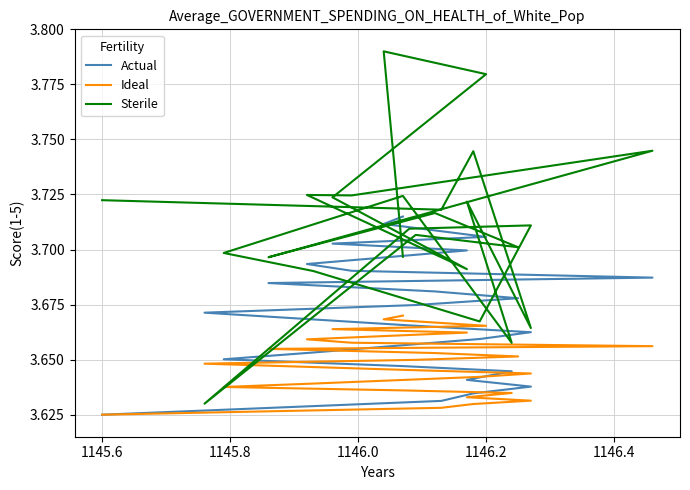

What is the average value of the Actual series?

3.7